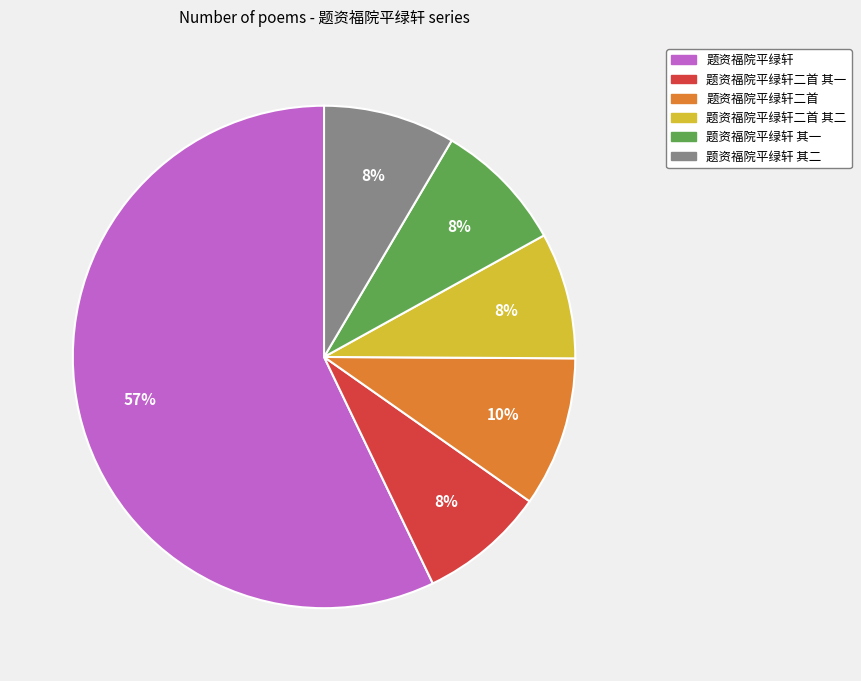

Is there a majority slice in this chart?

Yes